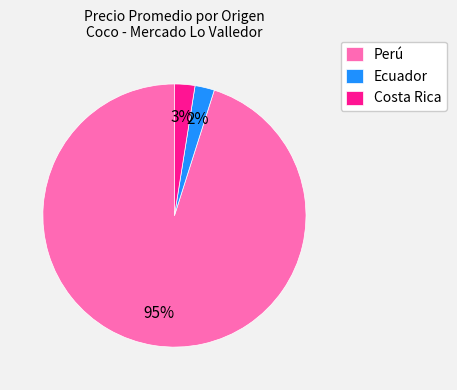

What is the largest slice in the pie chart?

Perú